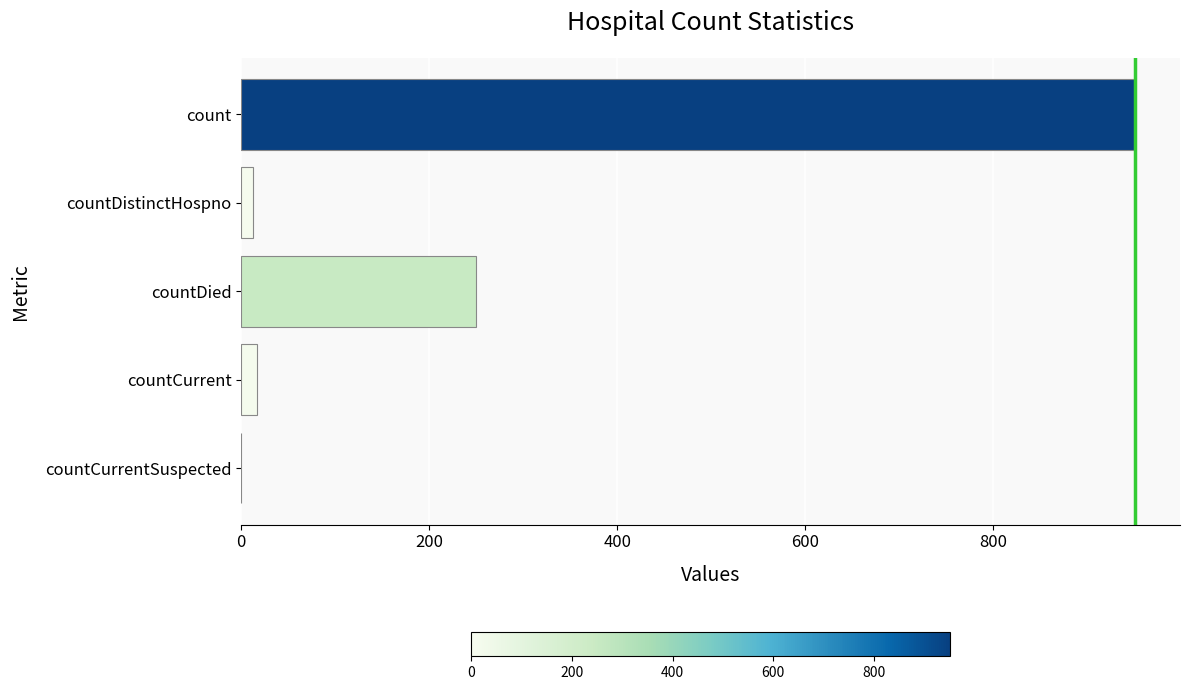

What is the sum of all values?

1231